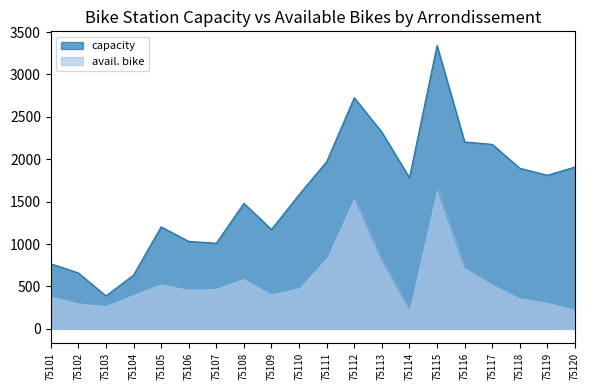

Count the number of categories in the chart.

20